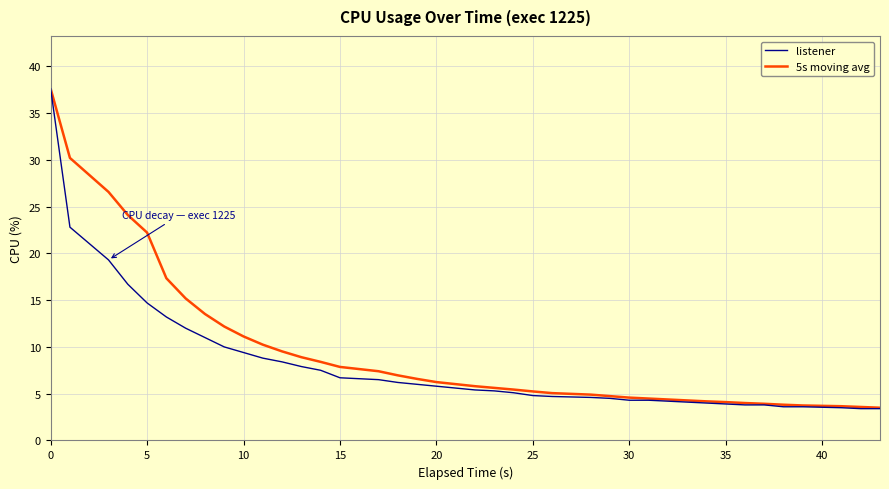

What is the smallest value displayed?

3.4